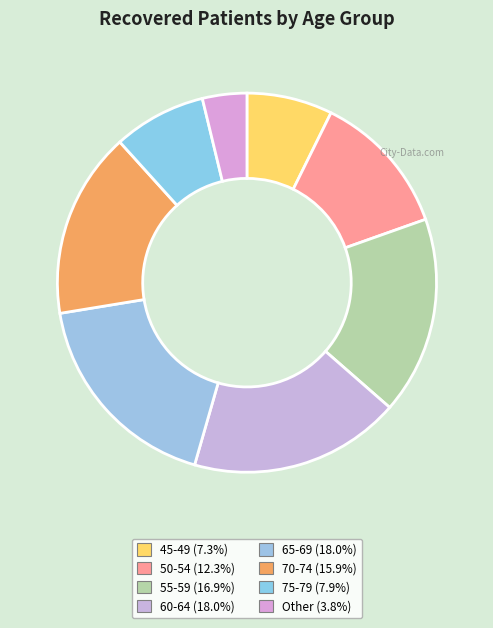

Is there a majority slice in this chart?

No